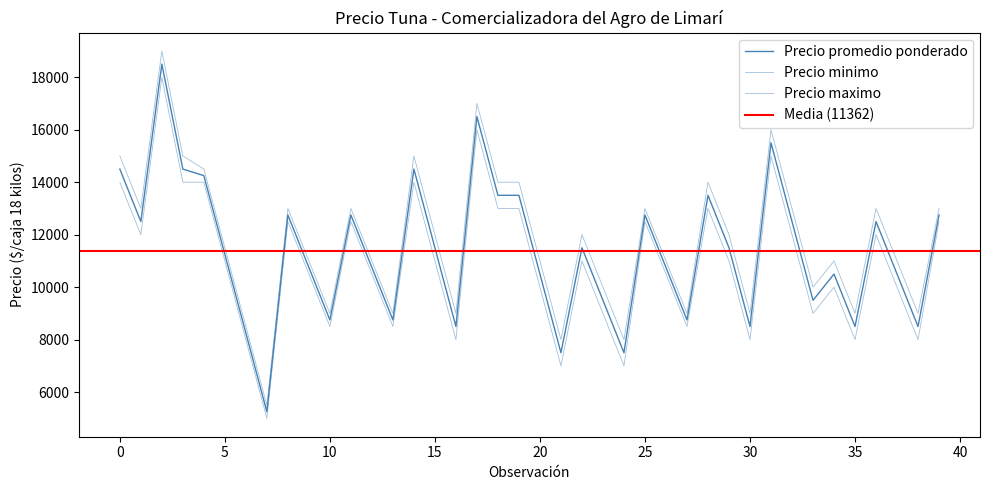

What is the average value of the Precio maximo series?

11775